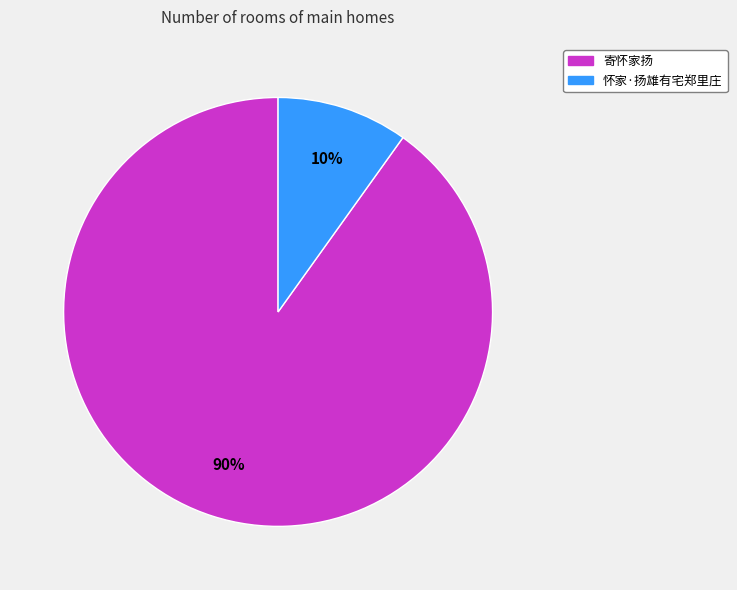

Between 寄怀家扬 and 怀家·扬雄有宅郑里庄, which is larger?

寄怀家扬